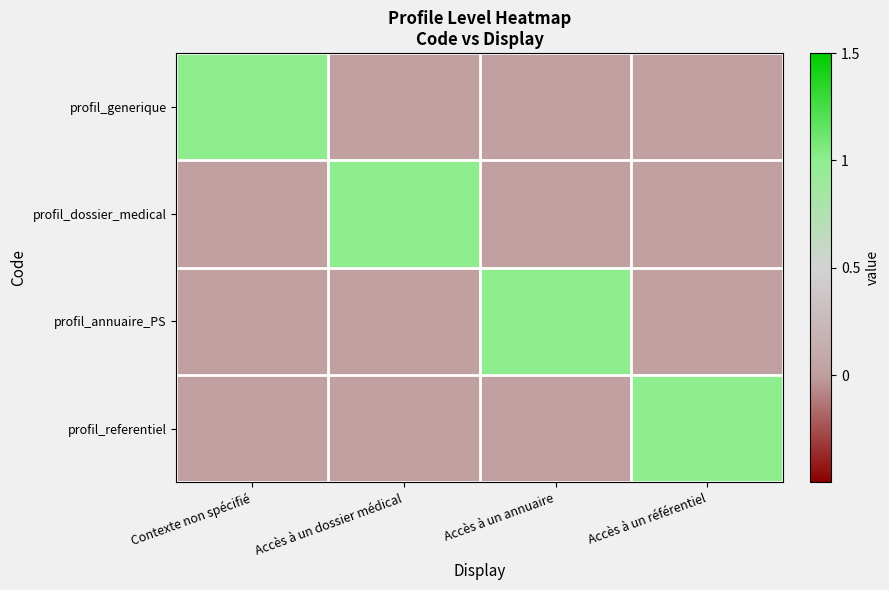

Which has a higher value, Accès à un dossier médical or Accès à un référentiel?

Accès à un dossier médical